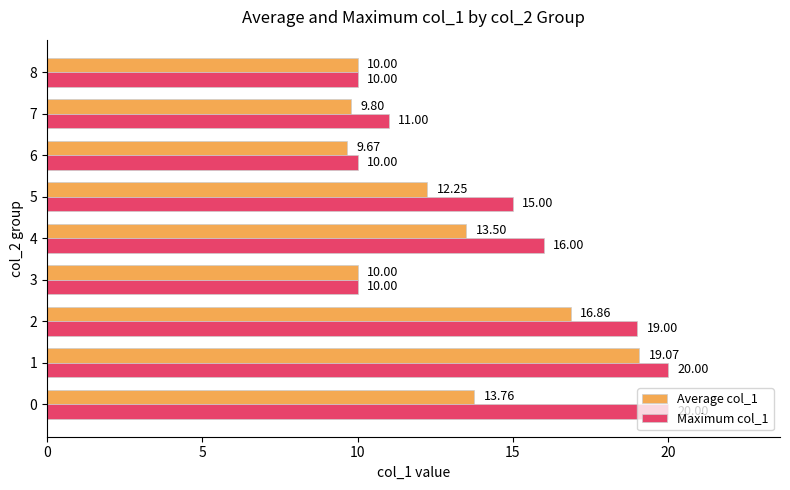

List the series in order of their peak value, lowest first.

Average col_1, Maximum col_1